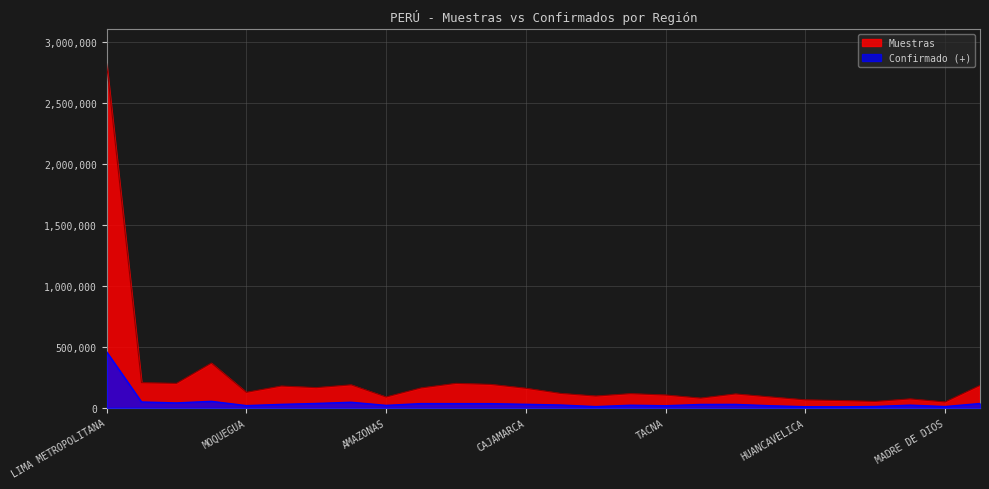

At which label does Muestras first exceed 126807?

LIMA METROPOLITANA